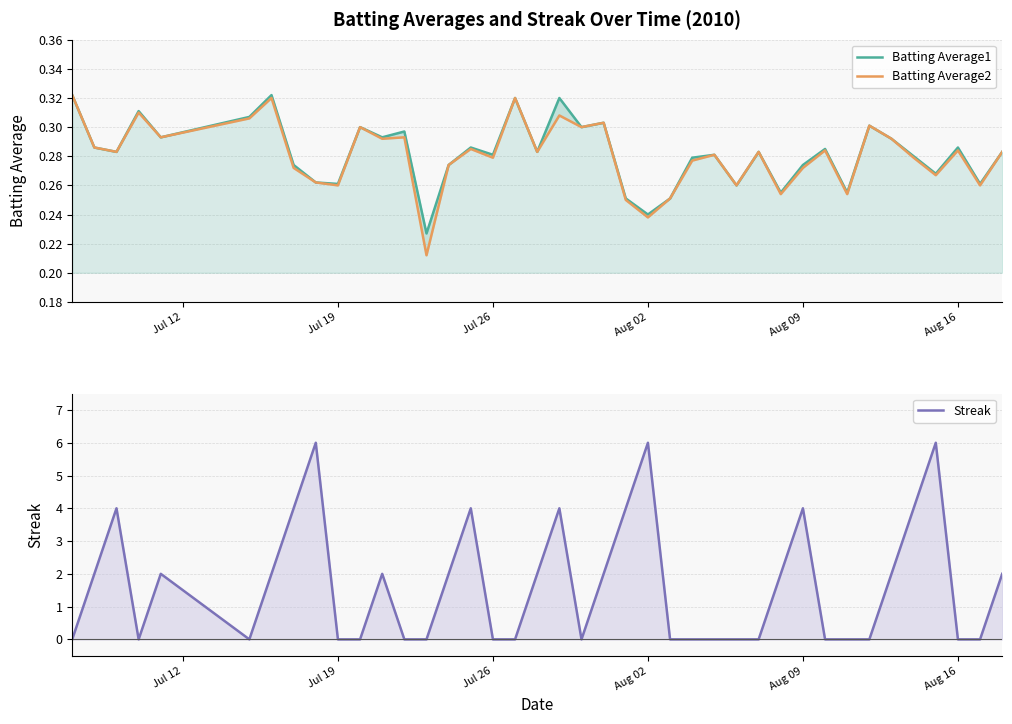

How many lines are shown in the chart?

3